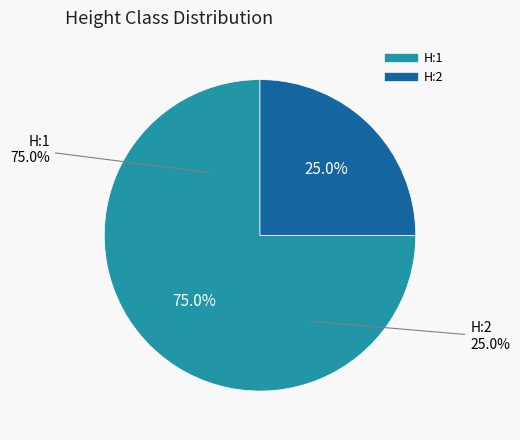

Is there a majority slice in this chart?

Yes